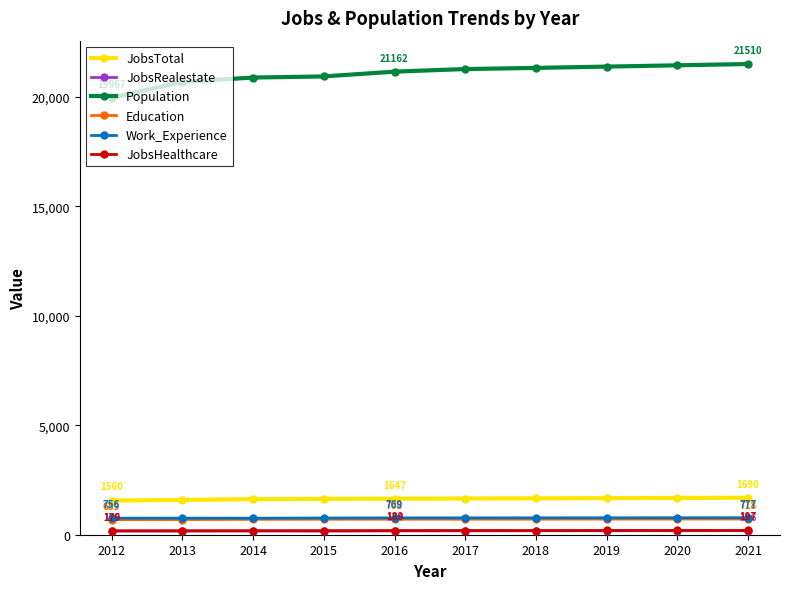

Which series has the widest spread of values?

Population